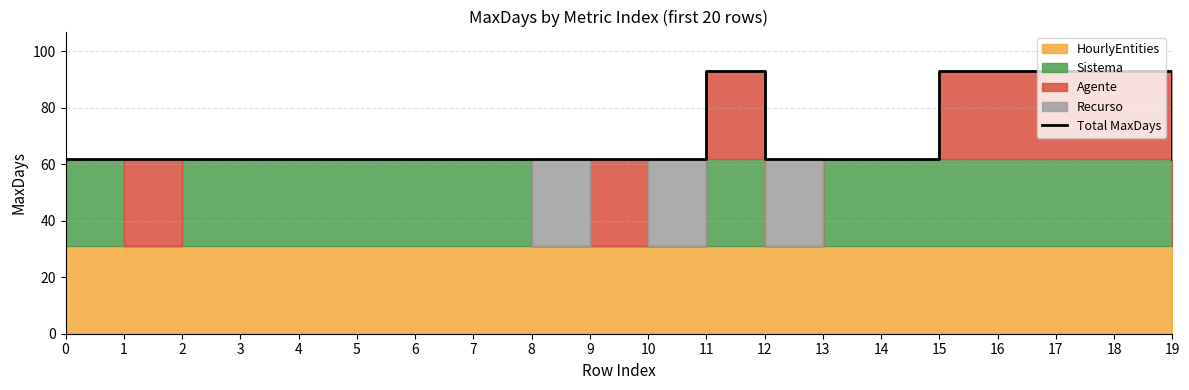

Reading left to right, extract all data points from this chart.

0=62	1=62	2=62	3=62	4=62	5=62	6=62	7=62	8=62	9=62	10=62	11=93	12=62	13=62	14=62	15=93	16=93	17=93	18=93	19=62